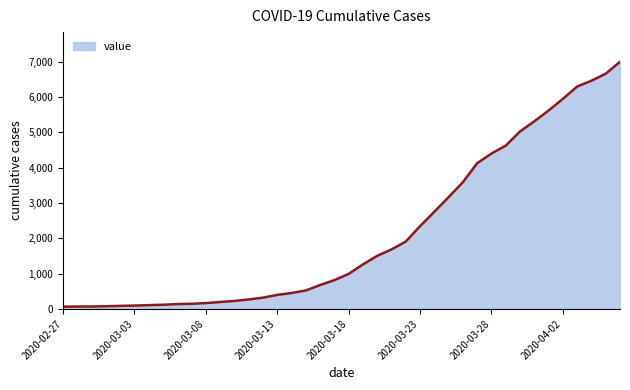

What is the maximum value shown in the chart?

7003